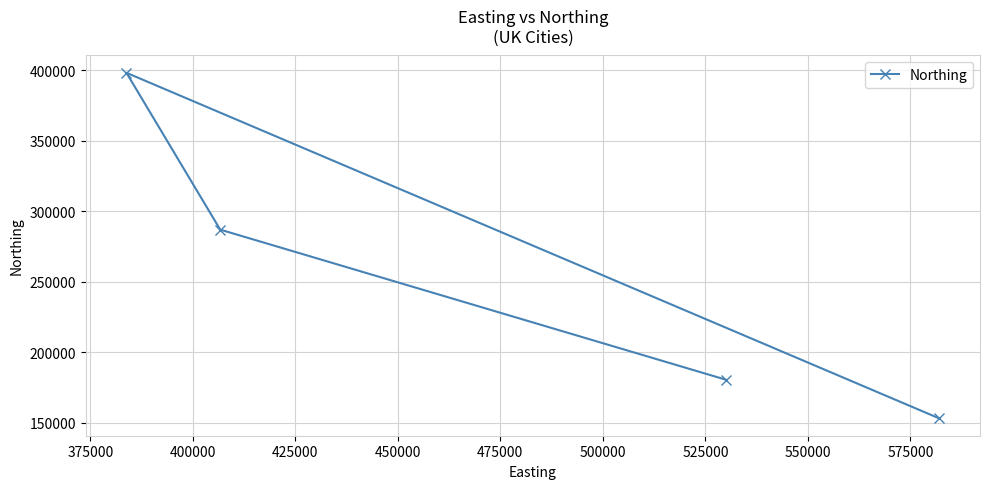

How many distinct data groups are displayed?

1